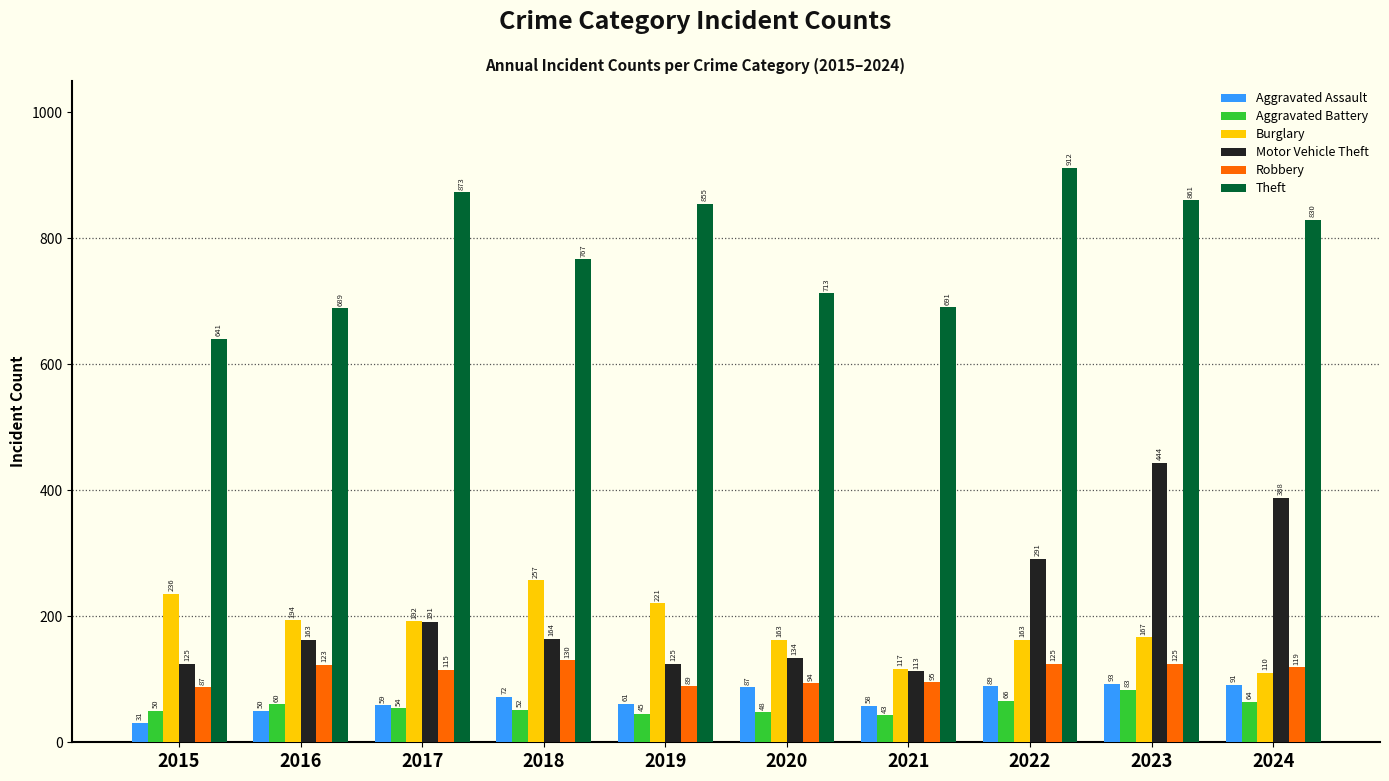

Reading left to right, extract all data points from this chart.

Aggravated Assault: 2015=31	2016=50	2017=59	2018=72	2019=61	2020=87	2021=58	2022=89	2023=93	2024=91
Aggravated Battery: 2015=50	2016=60	2017=54	2018=52	2019=45	2020=48	2021=43	2022=66	2023=83	2024=64
Burglary: 2015=236	2016=194	2017=192	2018=257	2019=221	2020=163	2021=117	2022=163	2023=167	2024=110
Motor Vehicle Theft: 2015=125	2016=163	2017=191	2018=164	2019=125	2020=134	2021=113	2022=291	2023=444	2024=388
Robbery: 2015=87	2016=123	2017=115	2018=130	2019=89	2020=94	2021=95	2022=125	2023=125	2024=119
Theft: 2015=641	2016=689	2017=873	2018=767	2019=855	2020=713	2021=691	2022=912	2023=861	2024=830